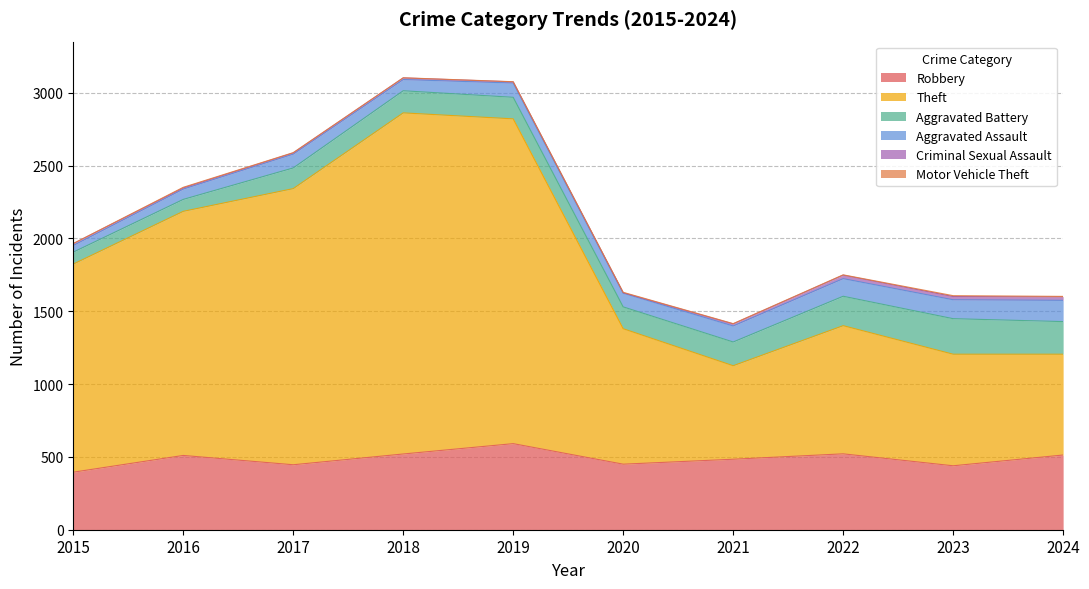

Is it true that Theft equals 642 at 2021?

True